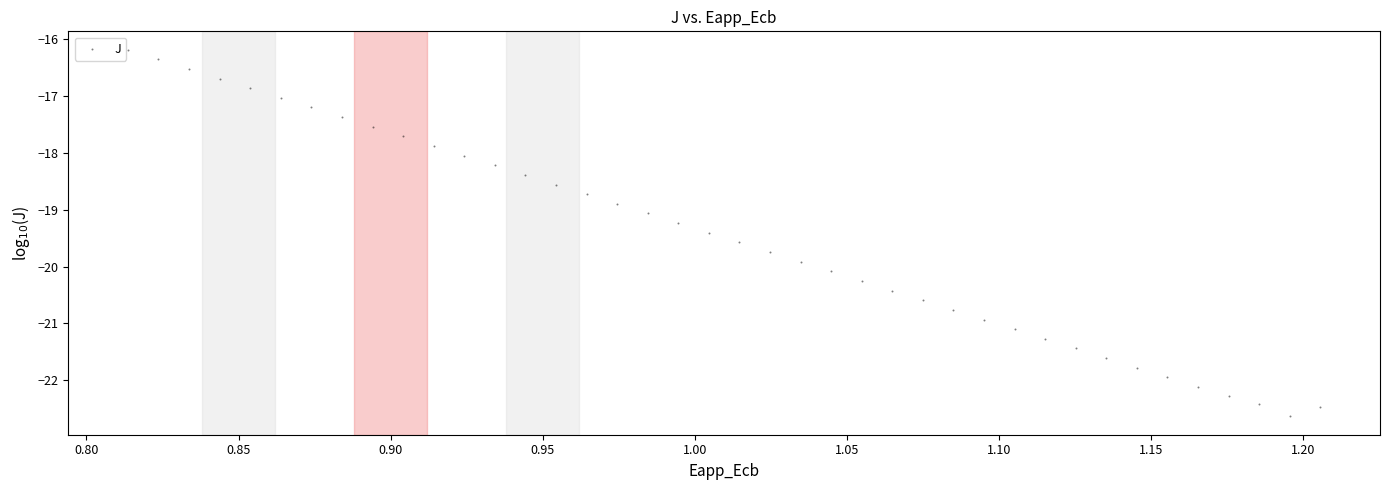

What is the range of Y values (max minus min)?

6.4